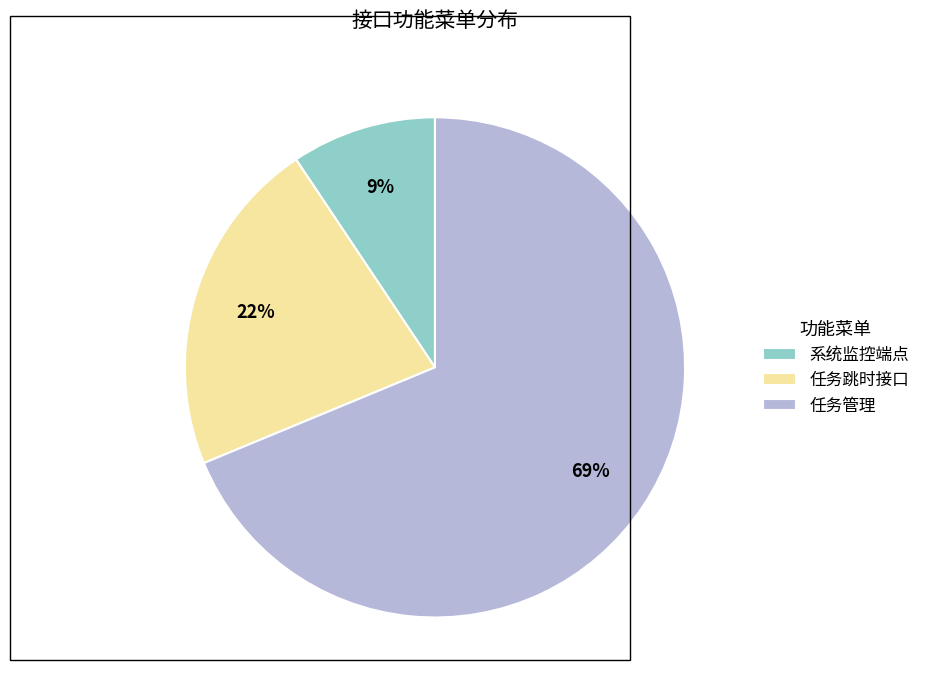

What percentage is the 系统监控端点 slice, to the nearest percent?

9%